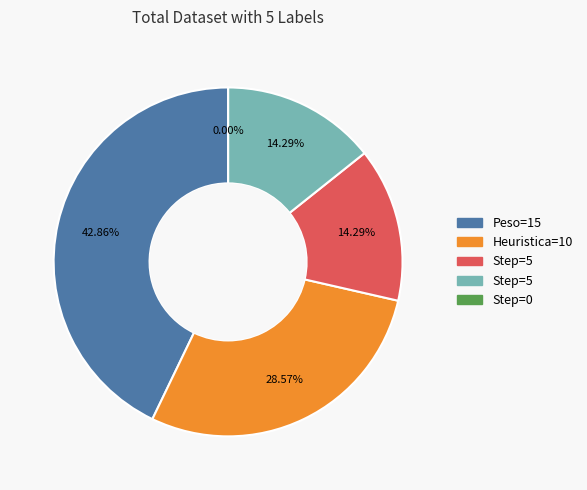

True or false: 5 accounts for 1% of the total.

False